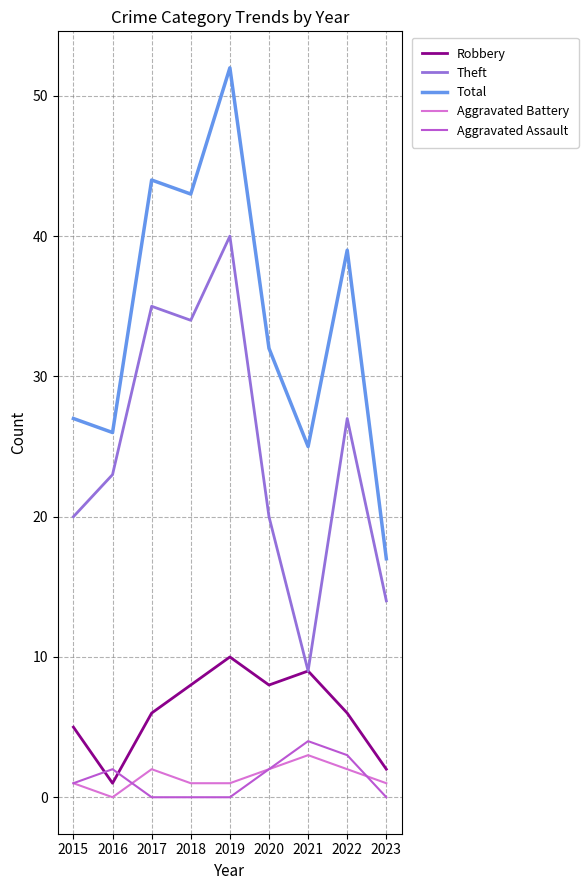

After their last crossing, which series has the higher values: Aggravated Battery or Aggravated Assault?

Aggravated Battery